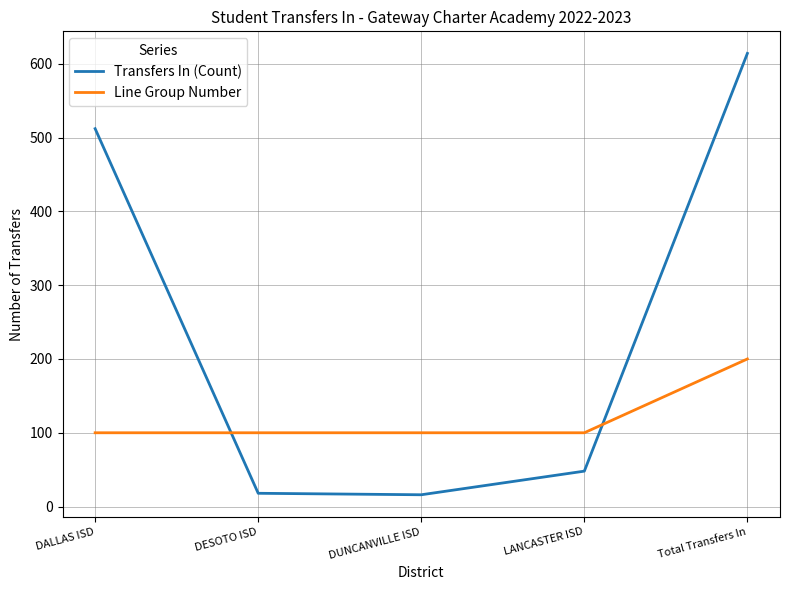

What is the total value across all series at LANCASTER ISD?

148